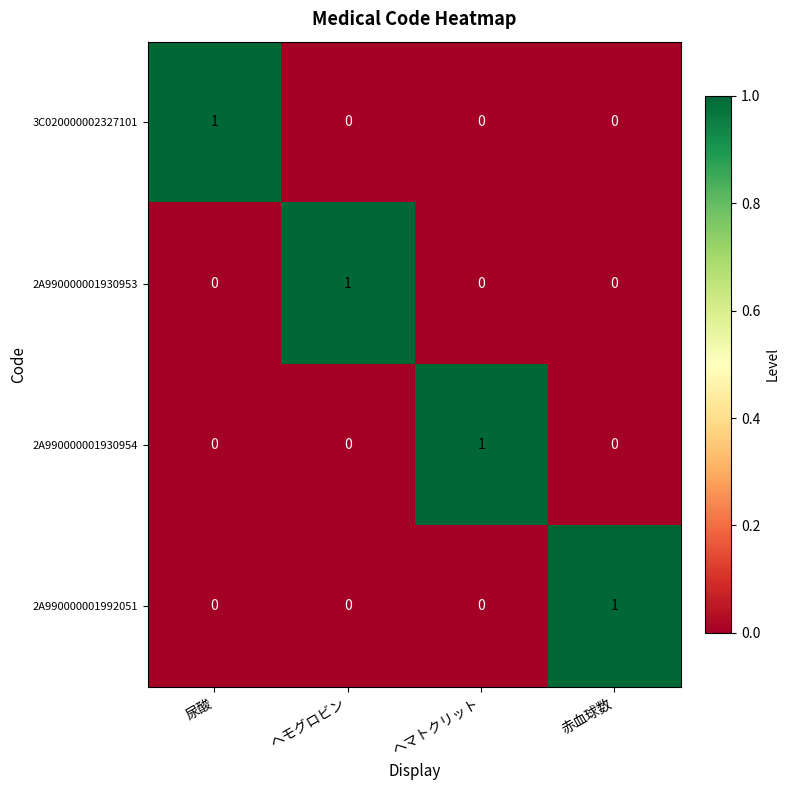

Count the number of categories in the chart.

4